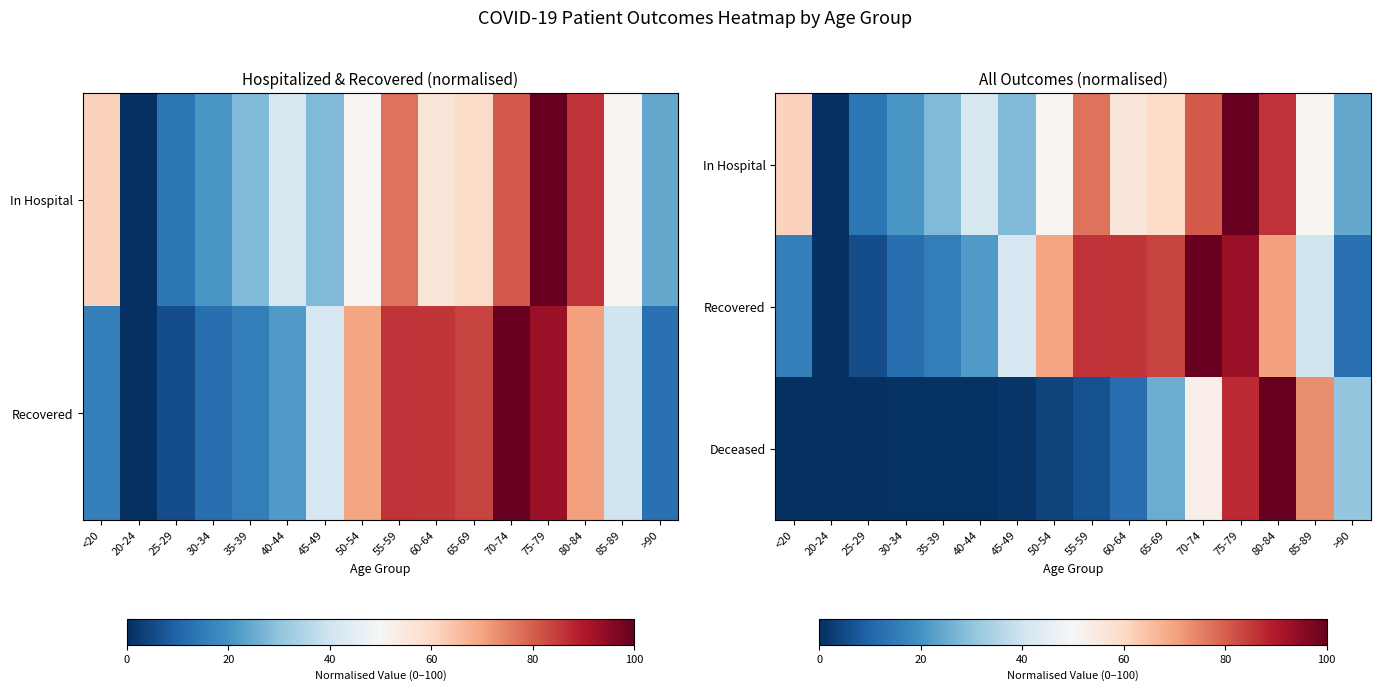

Rank the series by their maximum value, from highest to lowest.

In Hospital, Recovered, Deceased